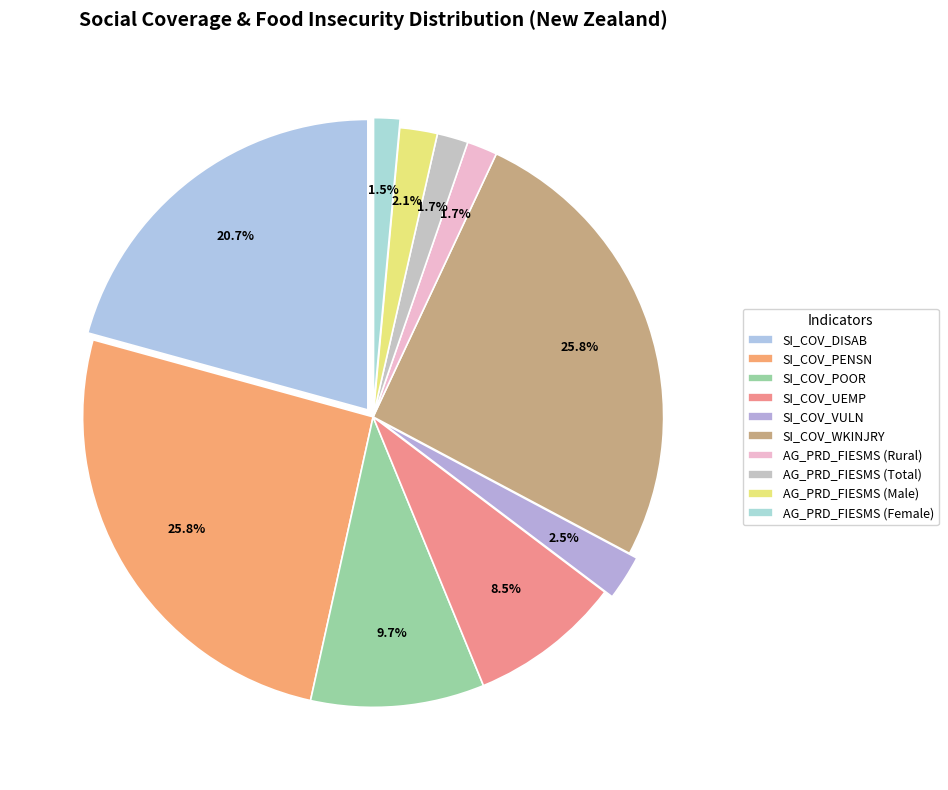

What percentage is the SI_COV_PENSN slice, to the nearest percent?

26%